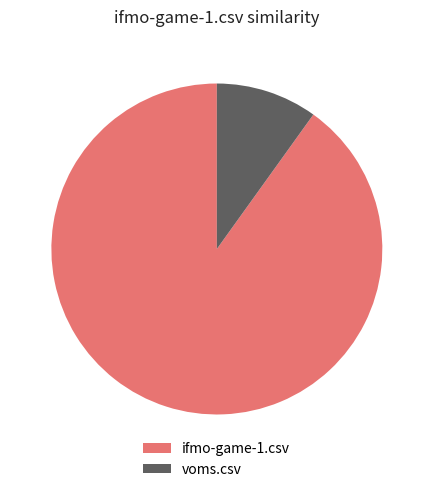

Which category has the smallest portion of the pie?

voms.csv